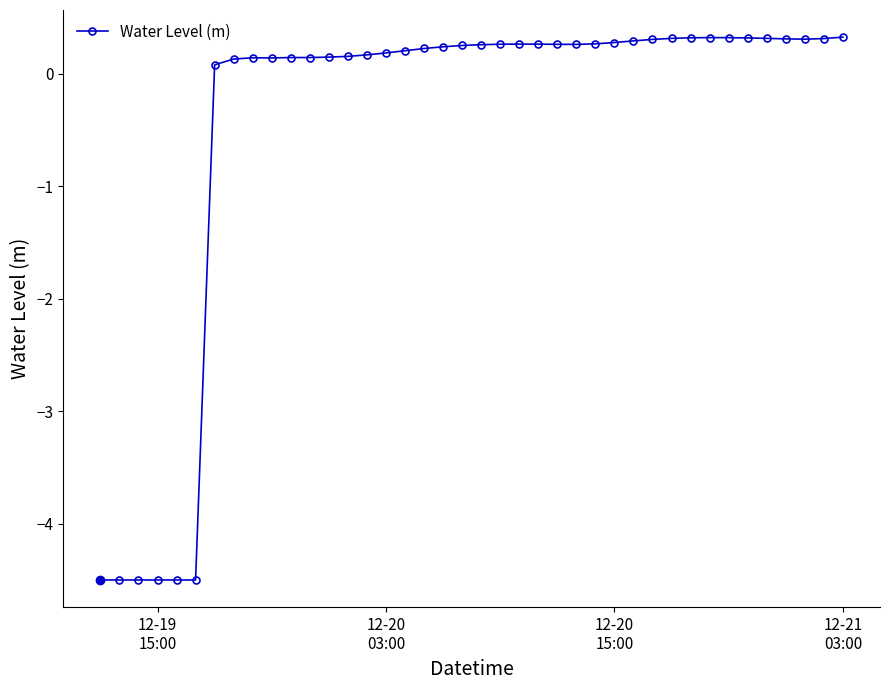

What is the greatest value displayed?

0.3